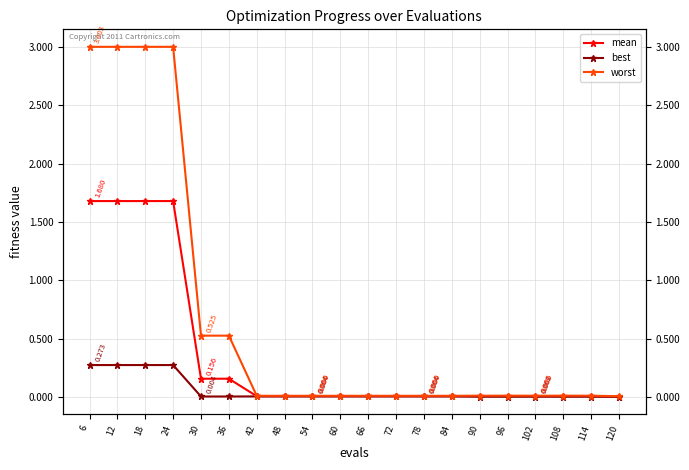

True or false: worst has a value of 0.0 at 90.

False